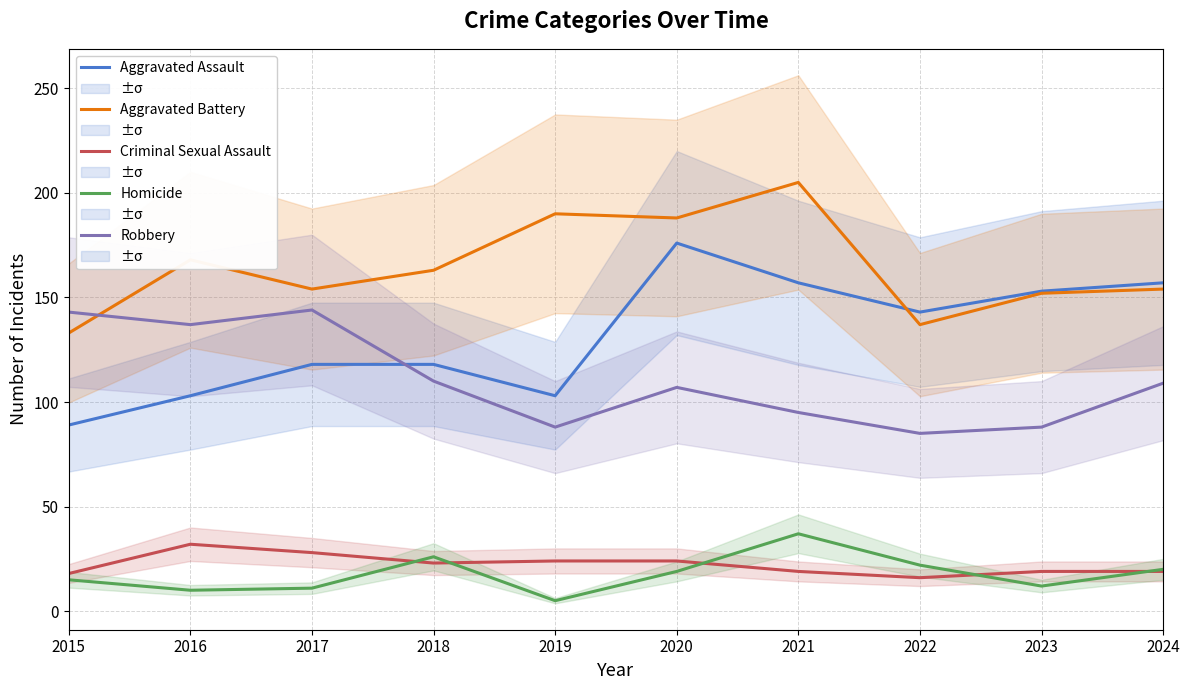

How many values in the Aggravated Battery series are below 163?

5